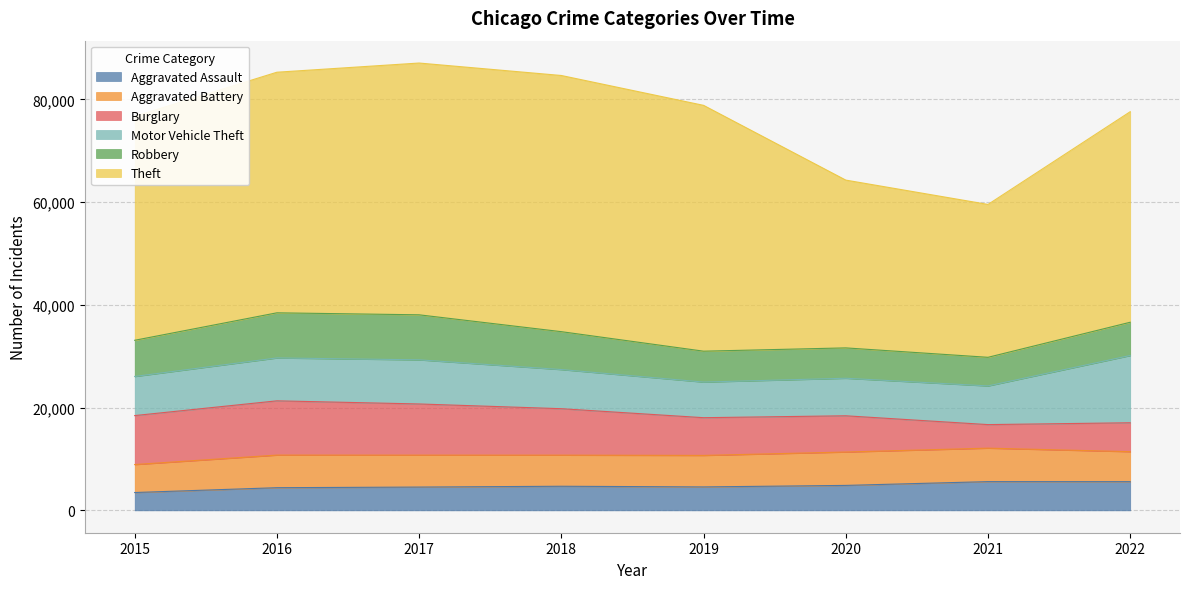

True or false: Theft has a value of 32660 at 2020.

True